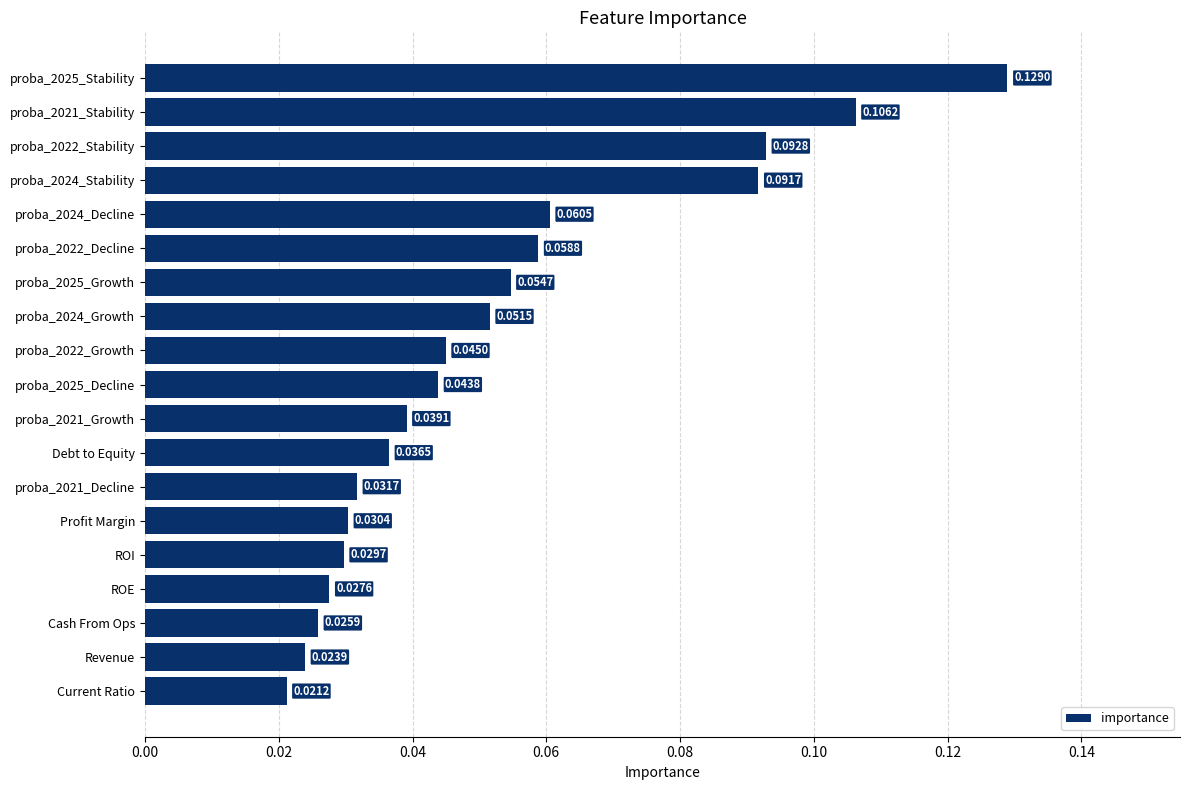

Which category has the lowest value across all series?

Current Ratio